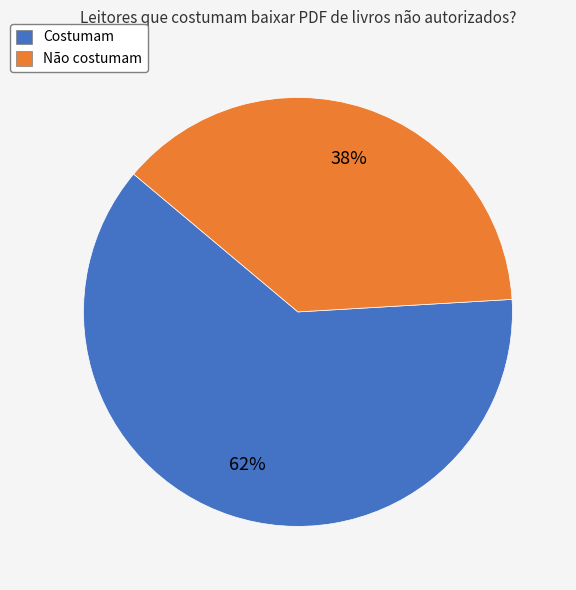

What is the largest slice in the pie chart?

Costumam